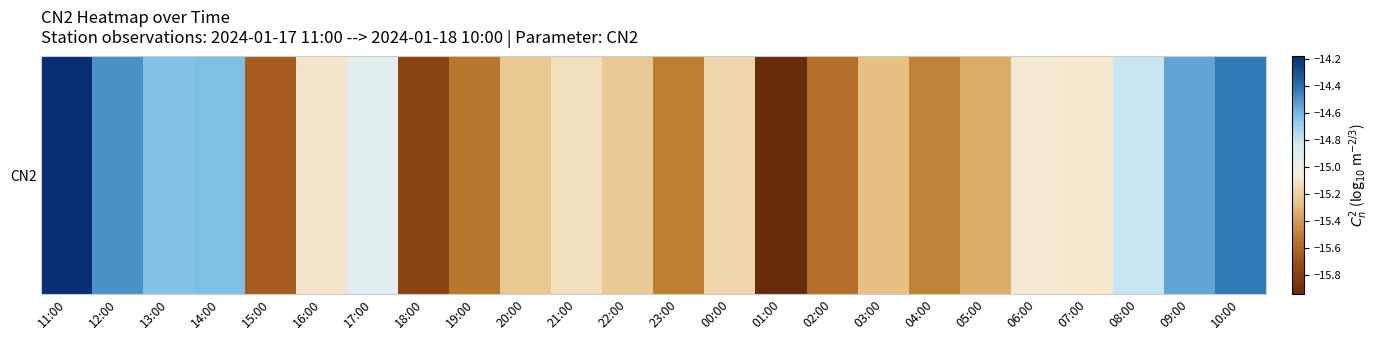

List the labels in order of value, smallest first.

01:00, 18:00, 15:00, 02:00, 19:00, 23:00, 04:00, 05:00, 03:00, 20:00, 22:00, 00:00, 21:00, 16:00, 07:00, 06:00, 17:00, 08:00, 13:00, 14:00, 09:00, 12:00, 10:00, 11:00